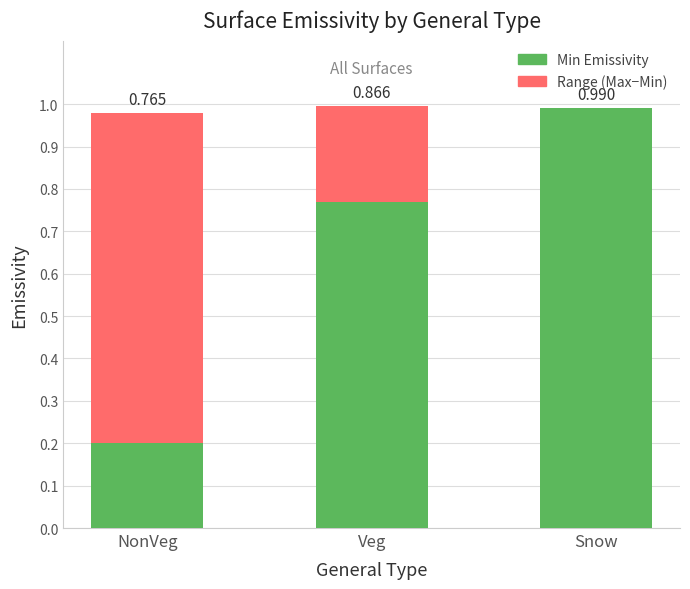

At which category is the sum across all series the highest?

Veg